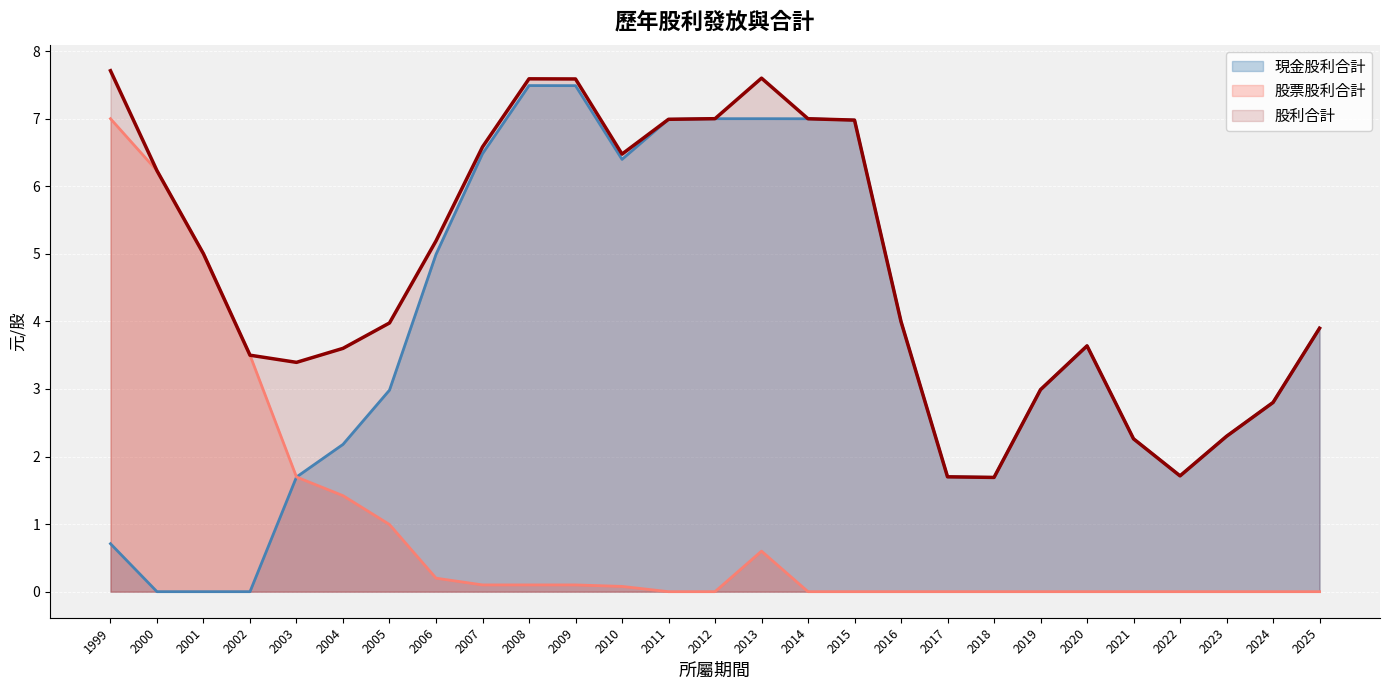

What is the average value of the 股票股利合計 series?

1.0